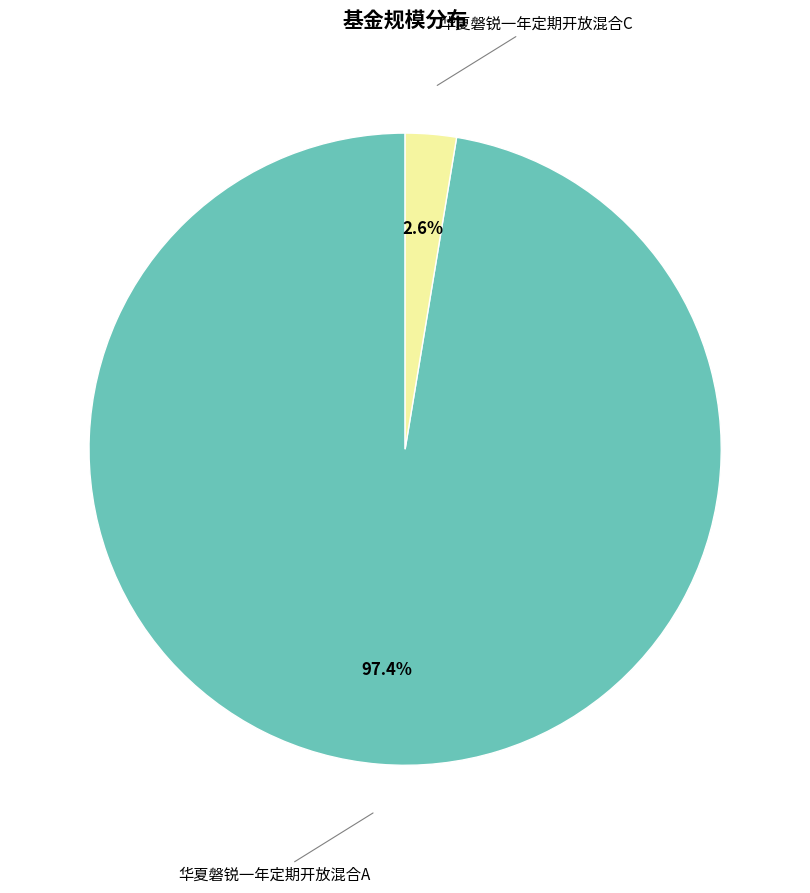

Is there a majority slice in this chart?

Yes